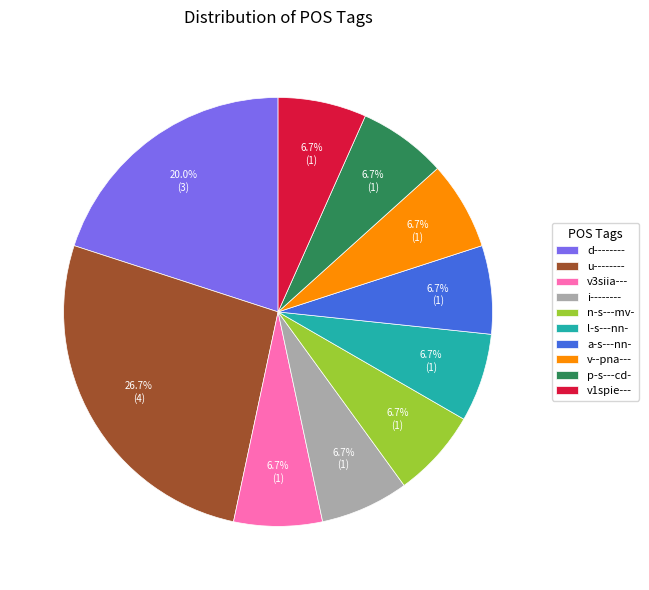

To the nearest percent, what percentage of the pie is v1spie---?

7%